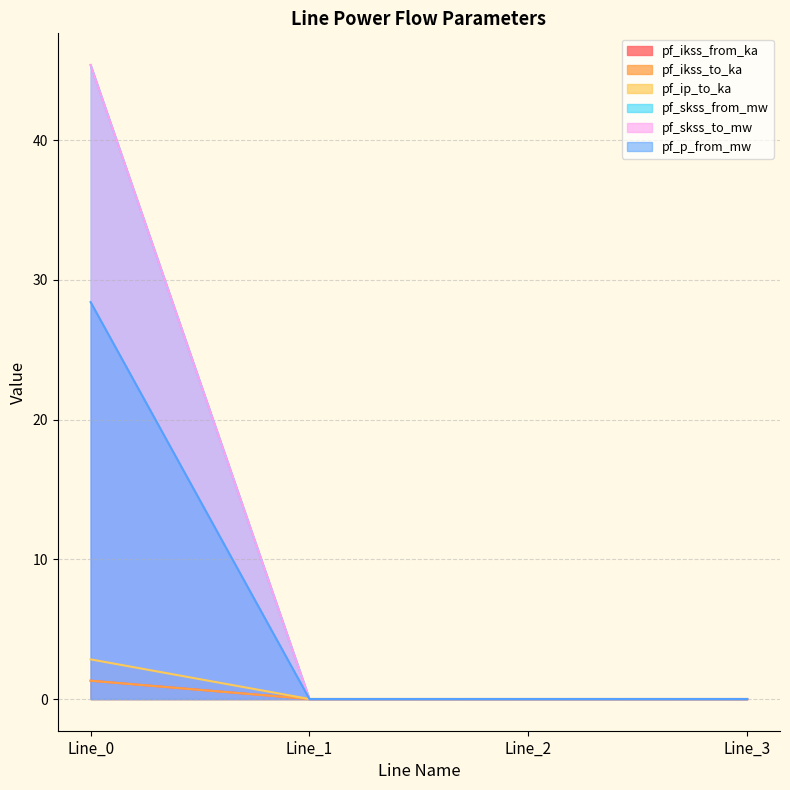

What is the average value of the pf_ikss_from_ka series?

0.3